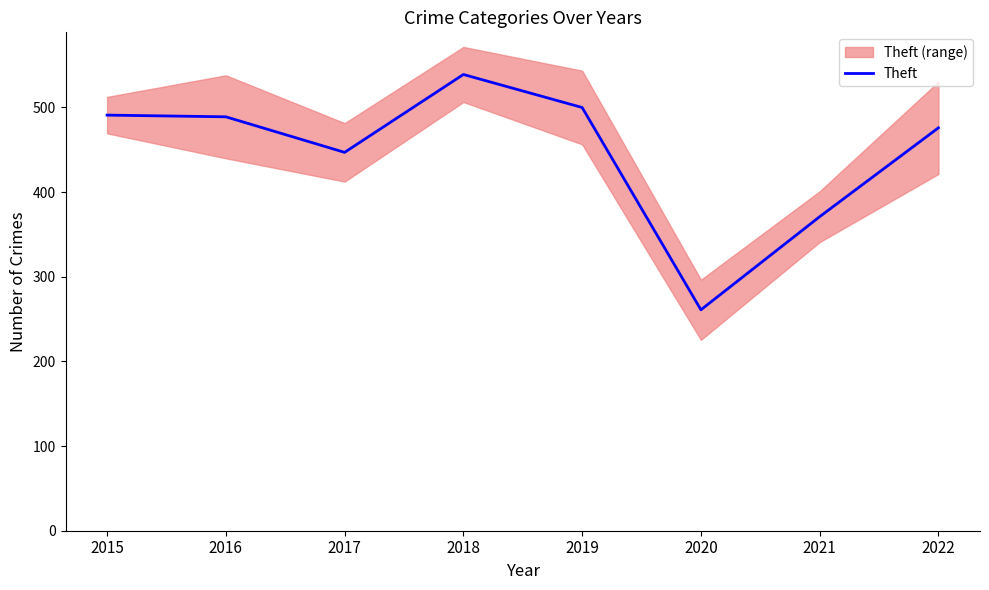

What is the greatest value displayed?

539